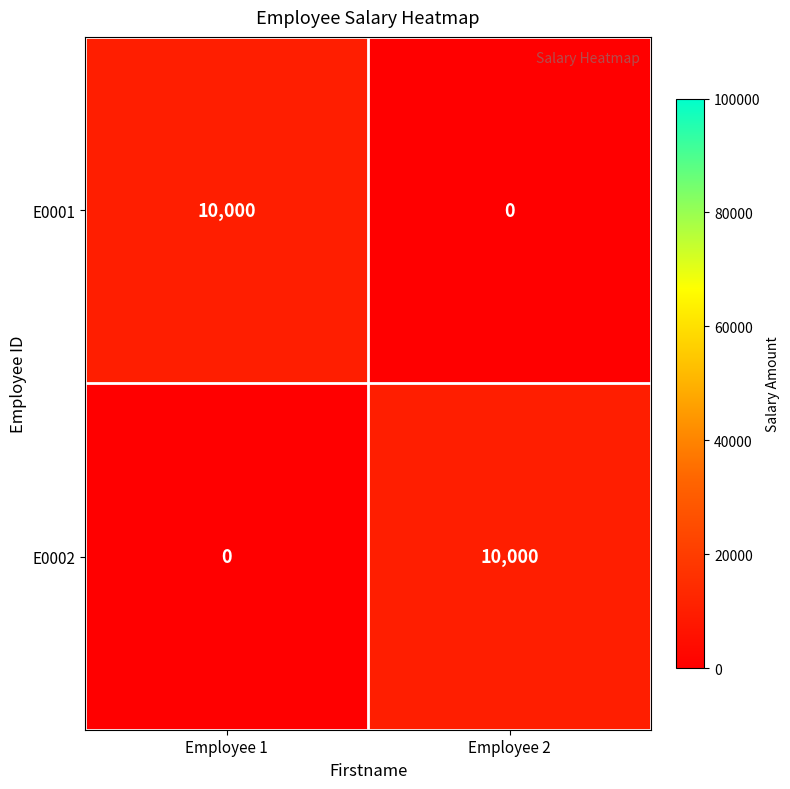

Rank the series at Employee 2 from lowest to highest value.

E0001, E0002